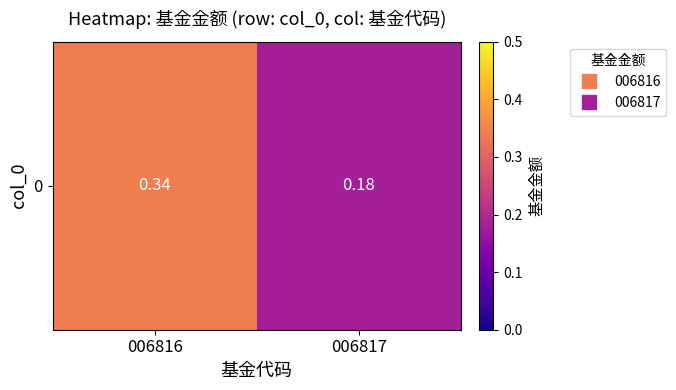

Reading left to right, extract all data points from this chart.

0.3	0.2